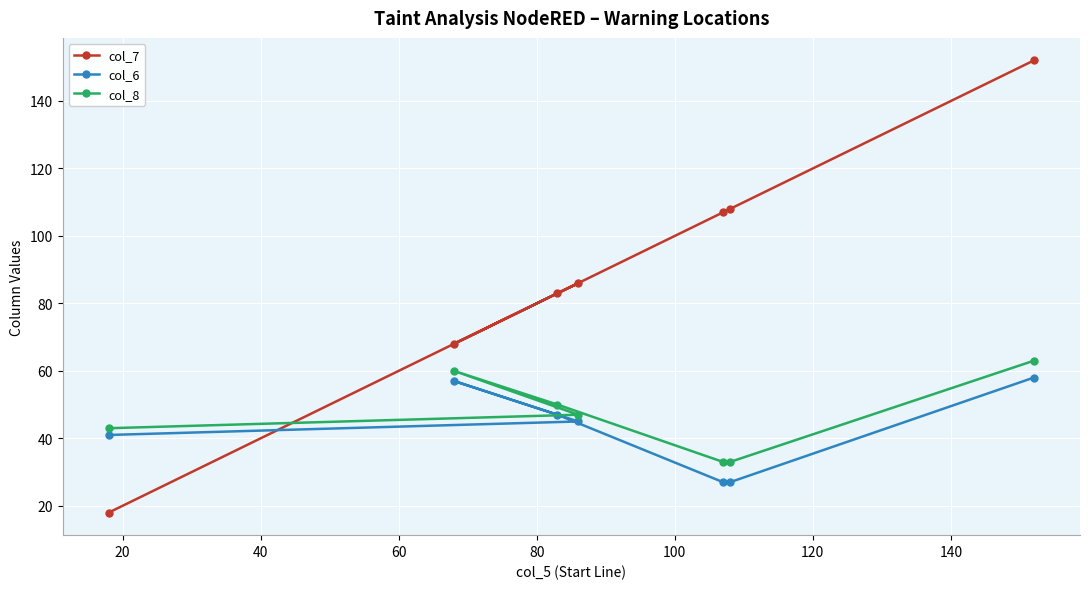

How many data points does each series have?

7